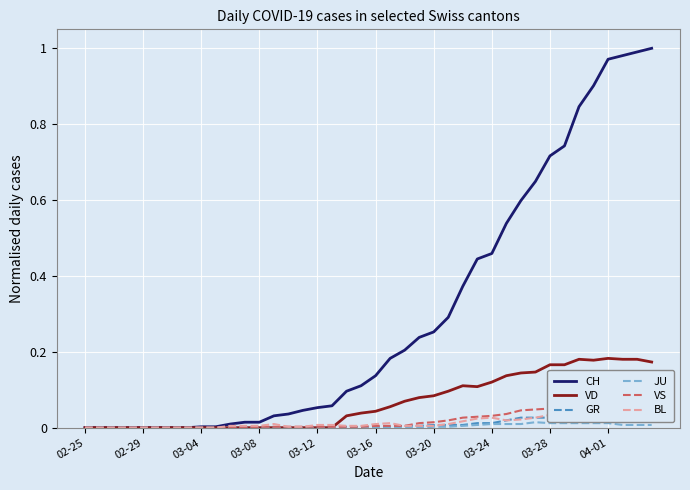

What are all the series names shown in the legend?

CH, VD, GR, JU, VS, BL